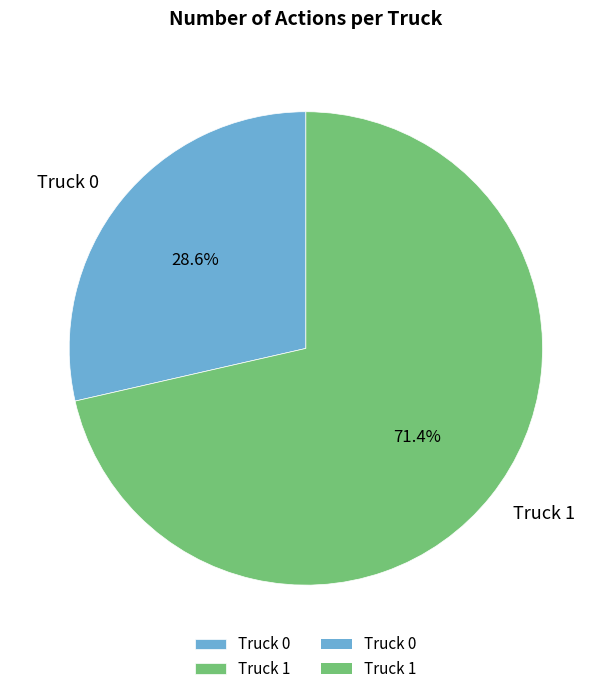

Which slice represents more than half of the pie?

Truck 1